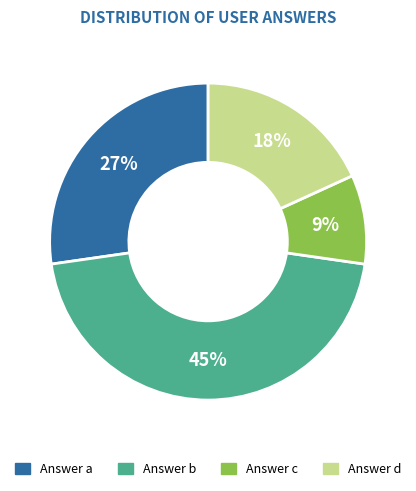

How many segments does this pie chart have?

4